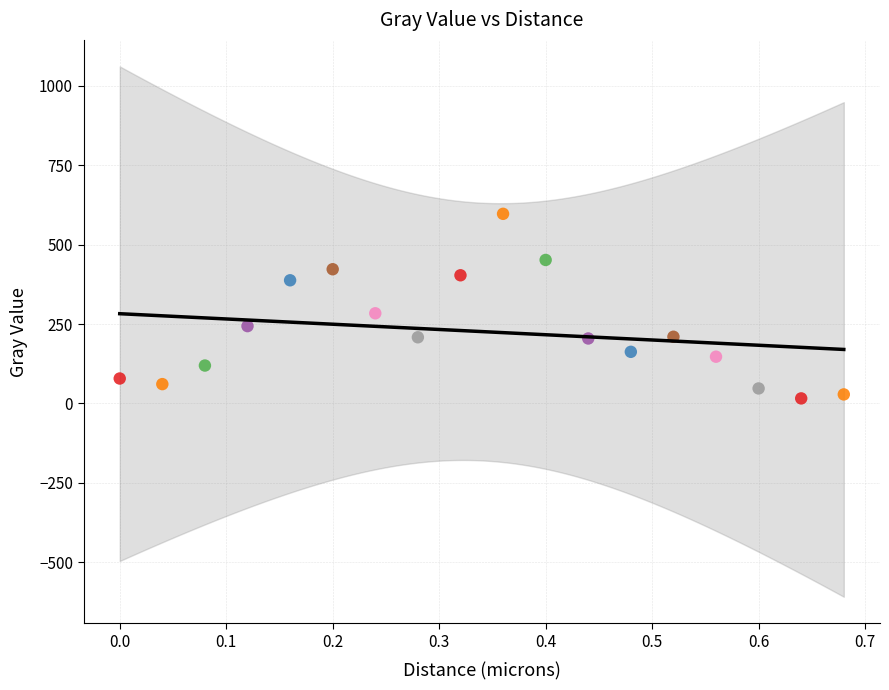

What is the range of Y values (max minus min)?

581.1